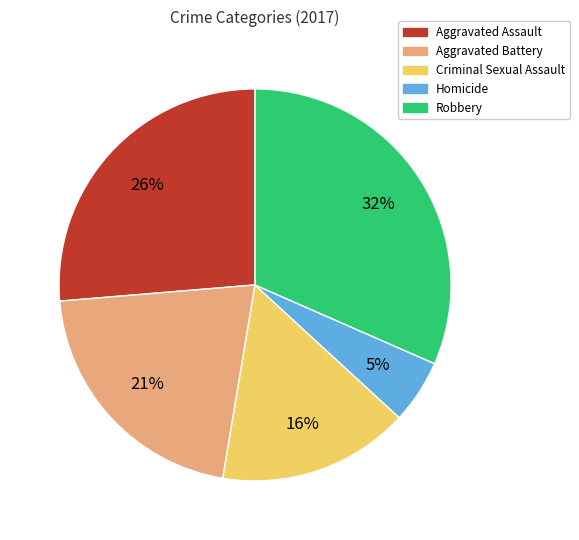

Is Robbery the majority of the pie?

No